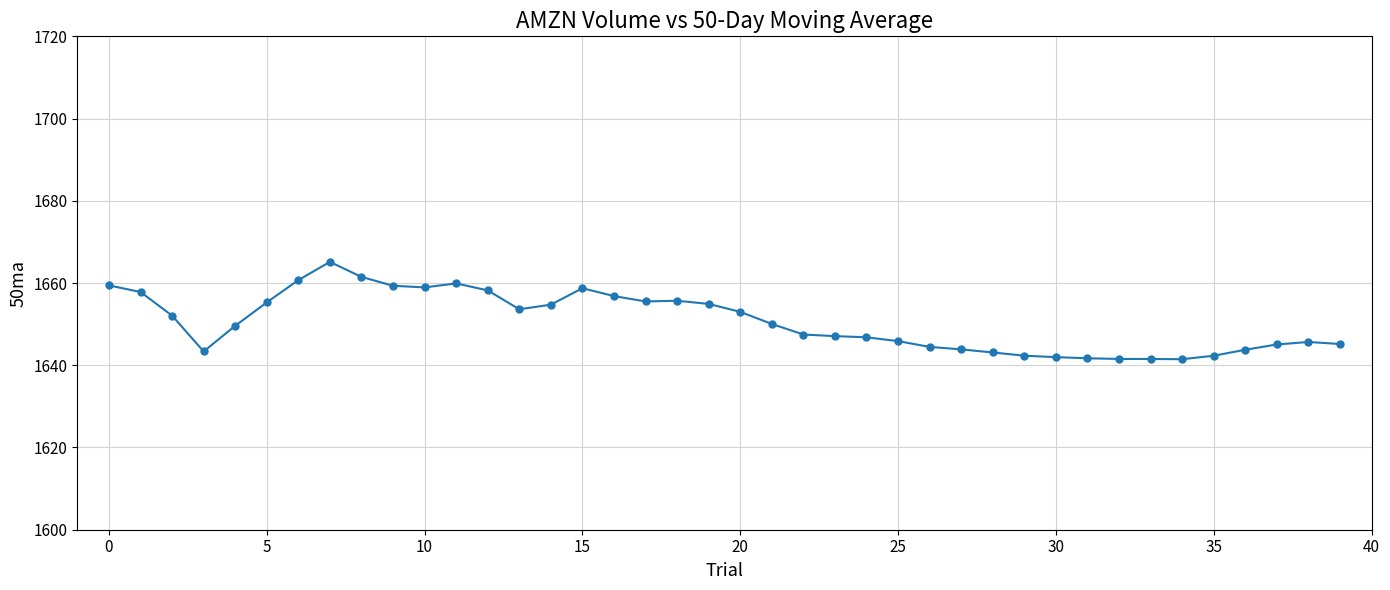

True or false: the data has more than 0 interior local peaks.

True